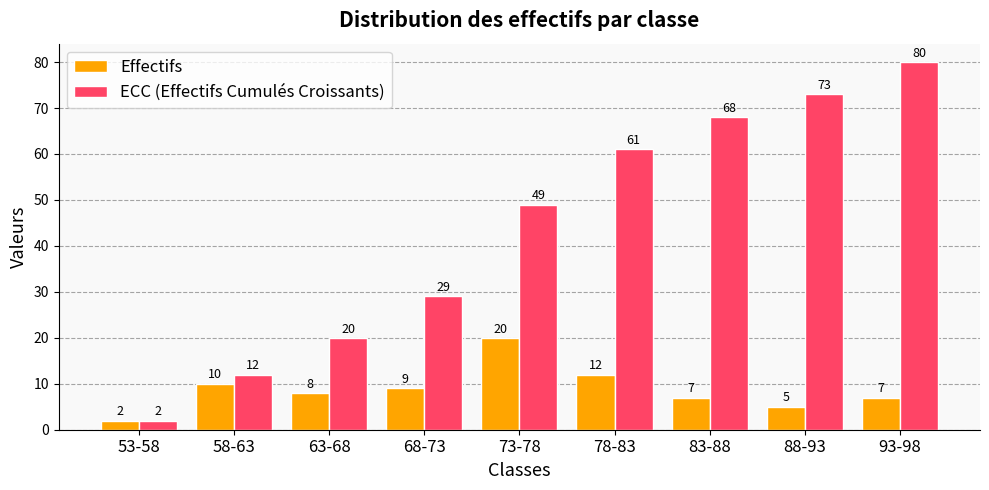

What is the value of the ECC (Effectifs Cumulés Croissants) bar at the 9th from the left?

80